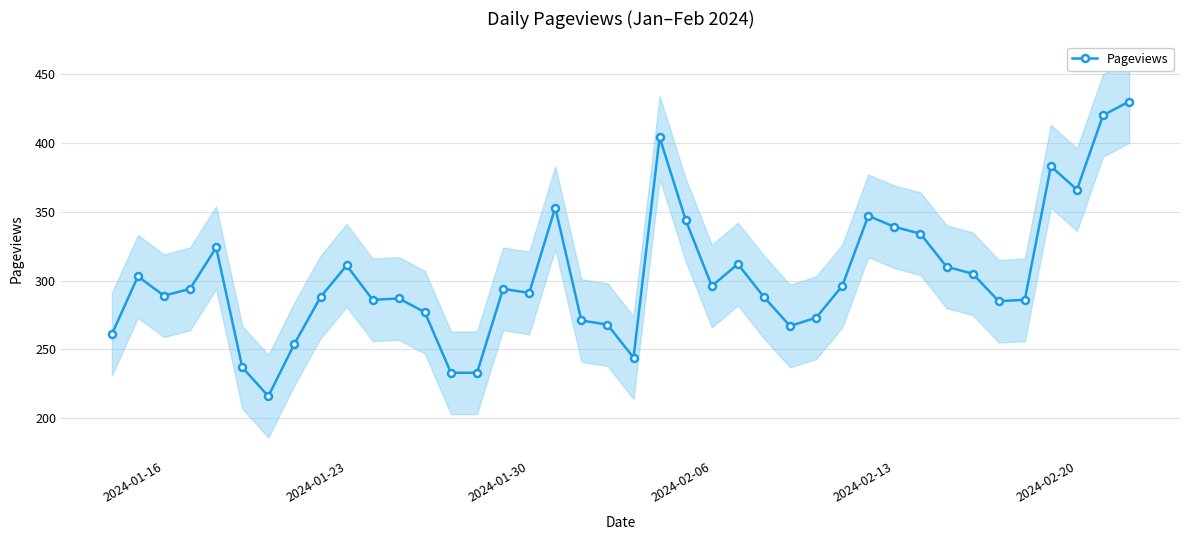

What is the minimum value for Pageviews?

216